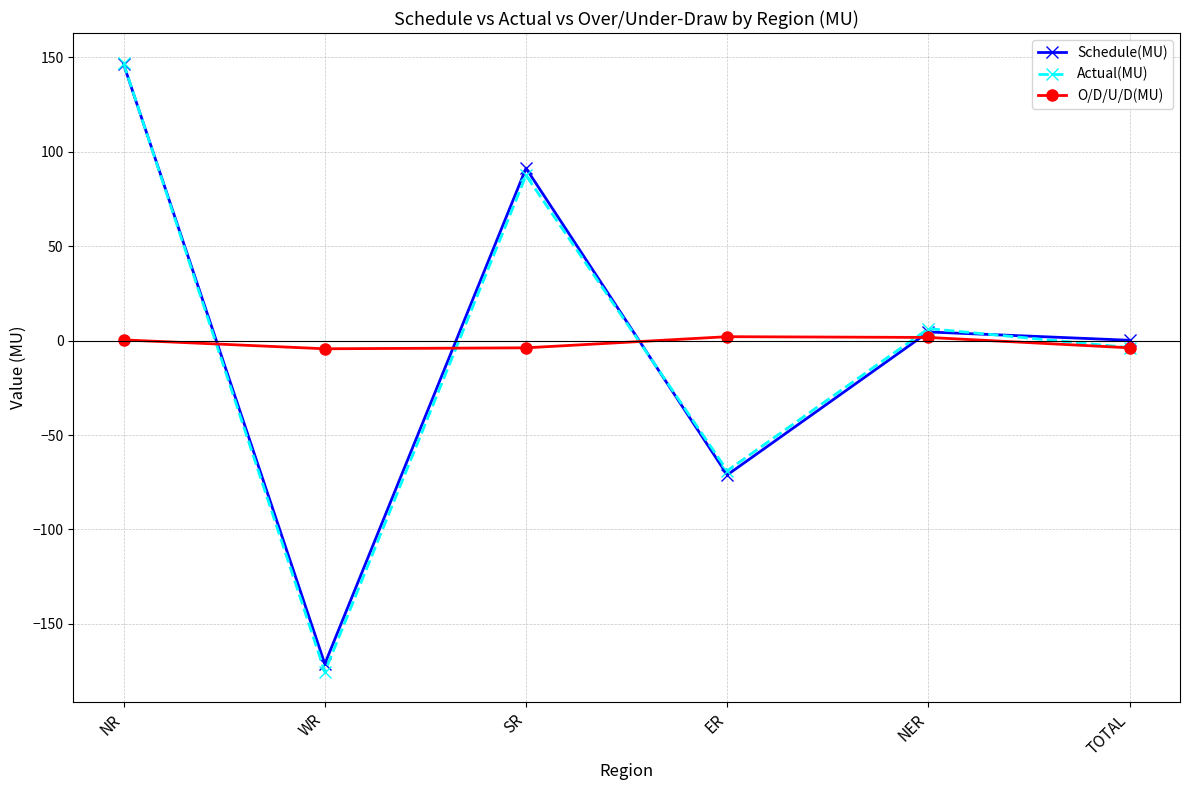

At which label is Actual(MU) closest to -14?

TOTAL